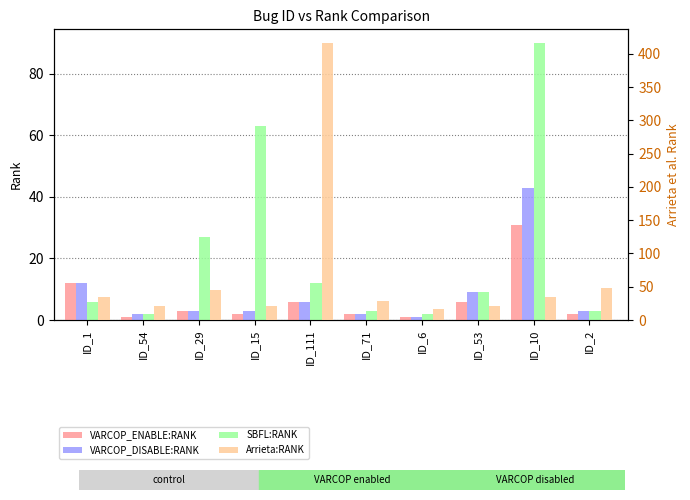

Which series has the largest total across all categories?

Arrieta:RANK